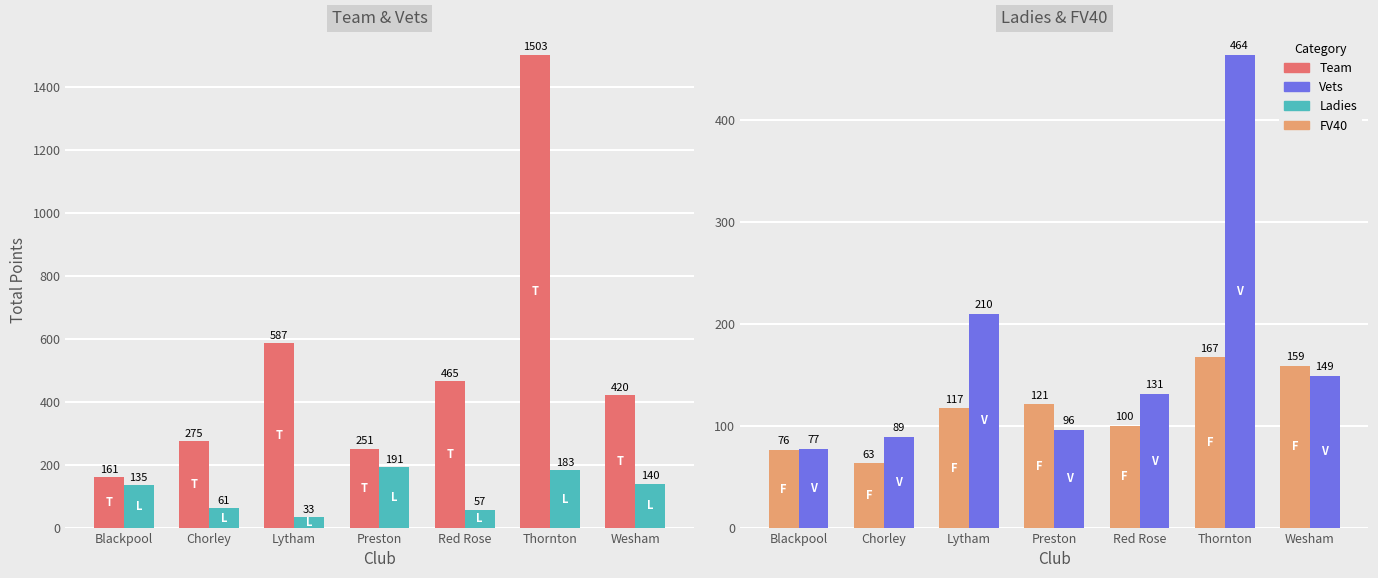

Which category has the lowest value in the Ladies series?

Lytham